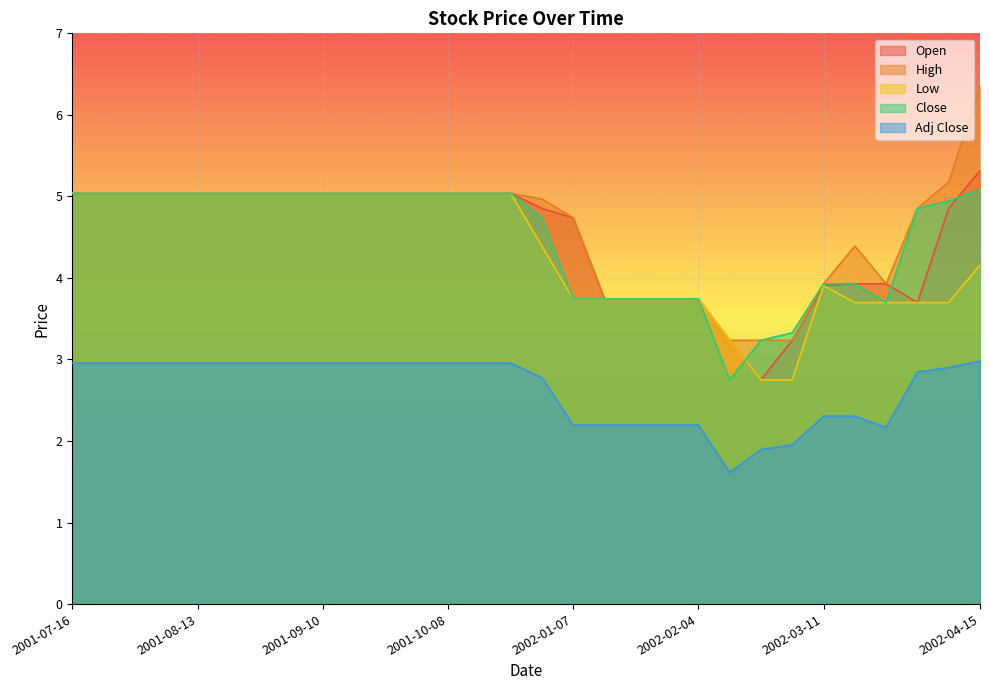

True or false: Close has a value of 6.7 at 2001-09-03.

False